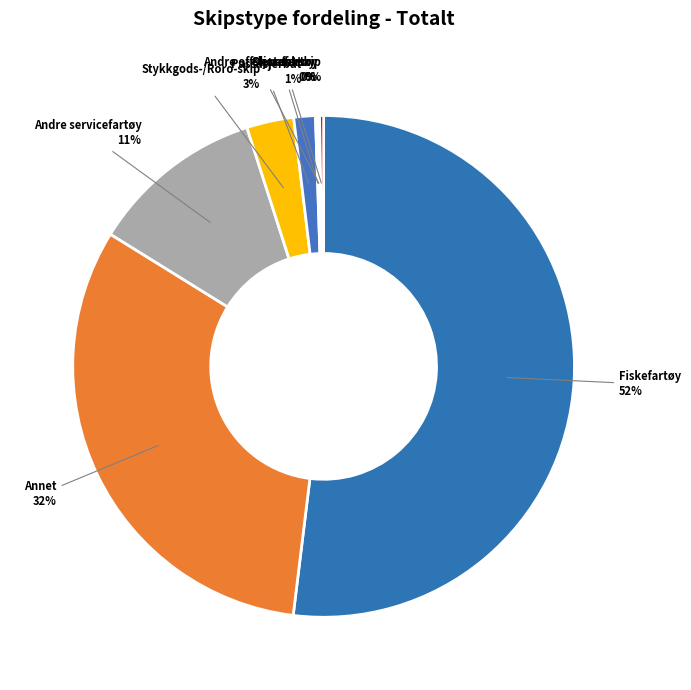

To the nearest percent, what is the difference between the largest and smallest slice percentages?

52%